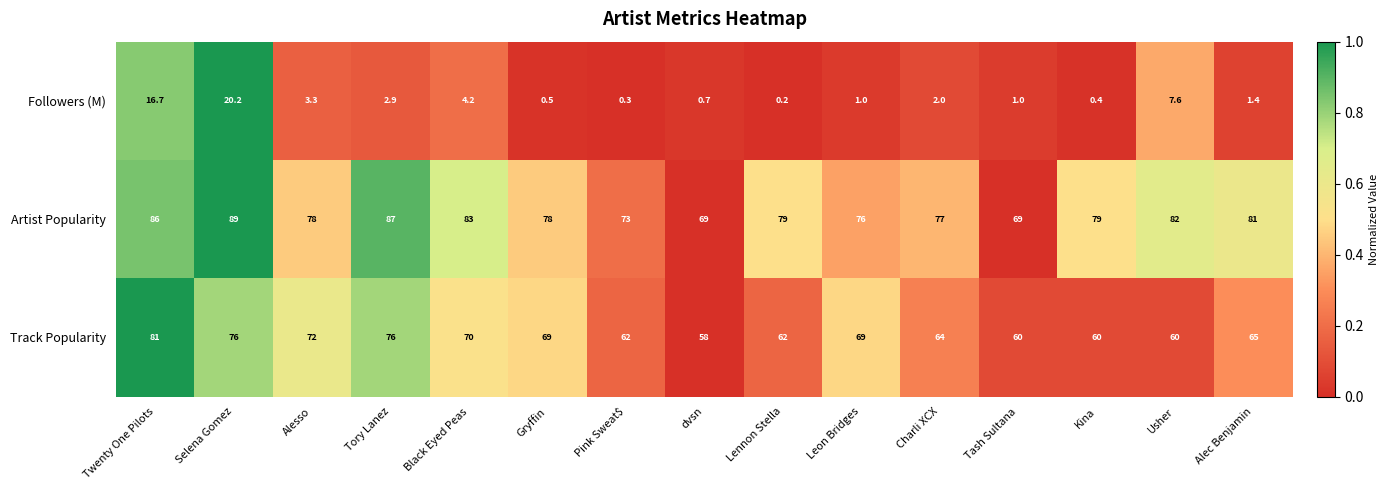

Where does the Followers (M) series first go above 1?

Twenty One Pilots